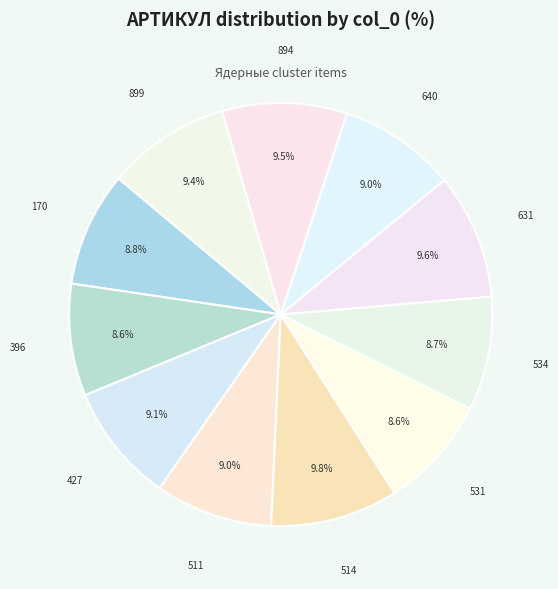

Combined, do 396 and 514 account for over 50%?

No